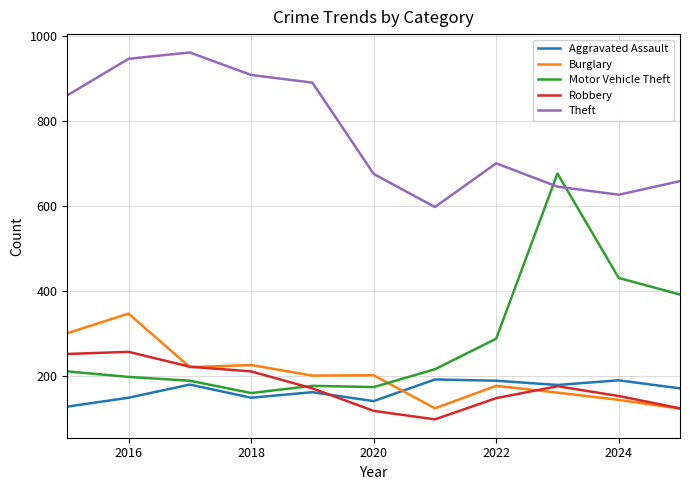

What is the maximum value shown in the chart?

962